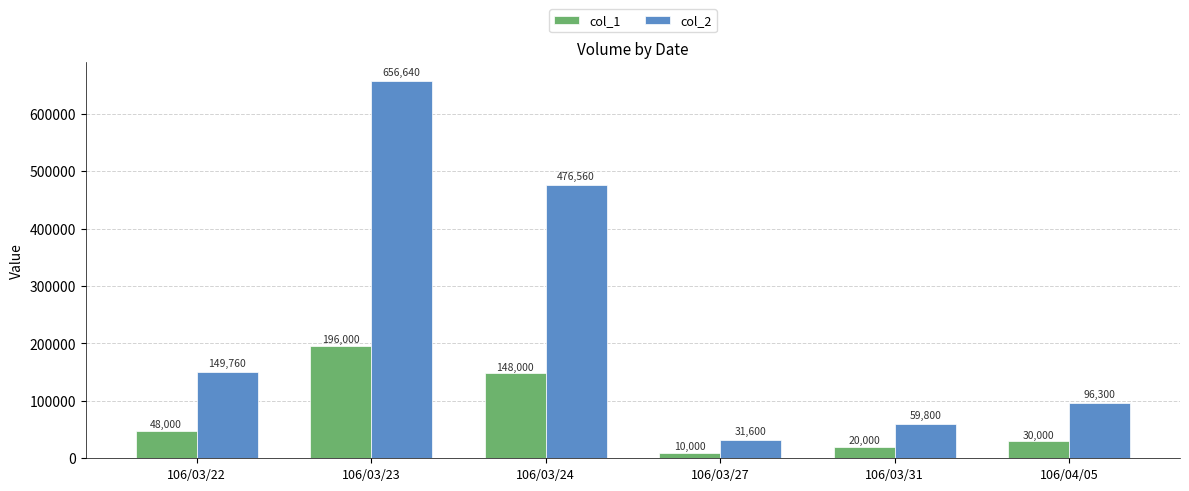

True or false: col_2 has a value of 656640 at 106/03/23.

True